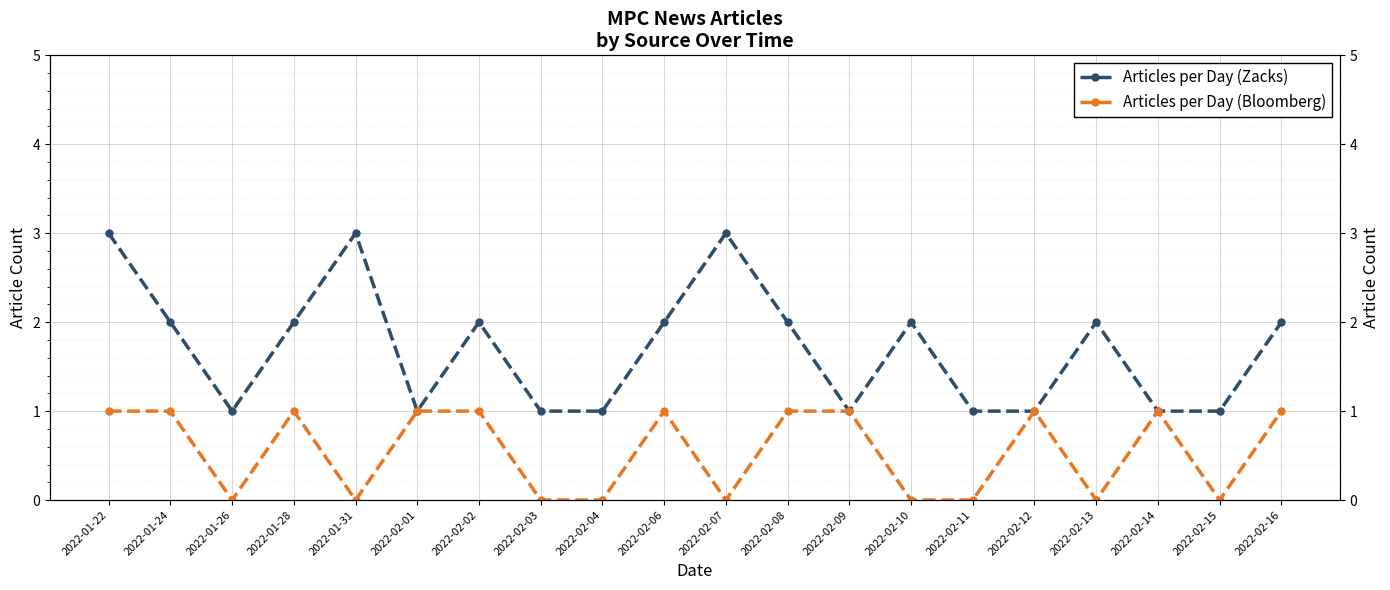

True or false: Articles per Day (Bloomberg) has a value of 0 at 2022-01-31.

True